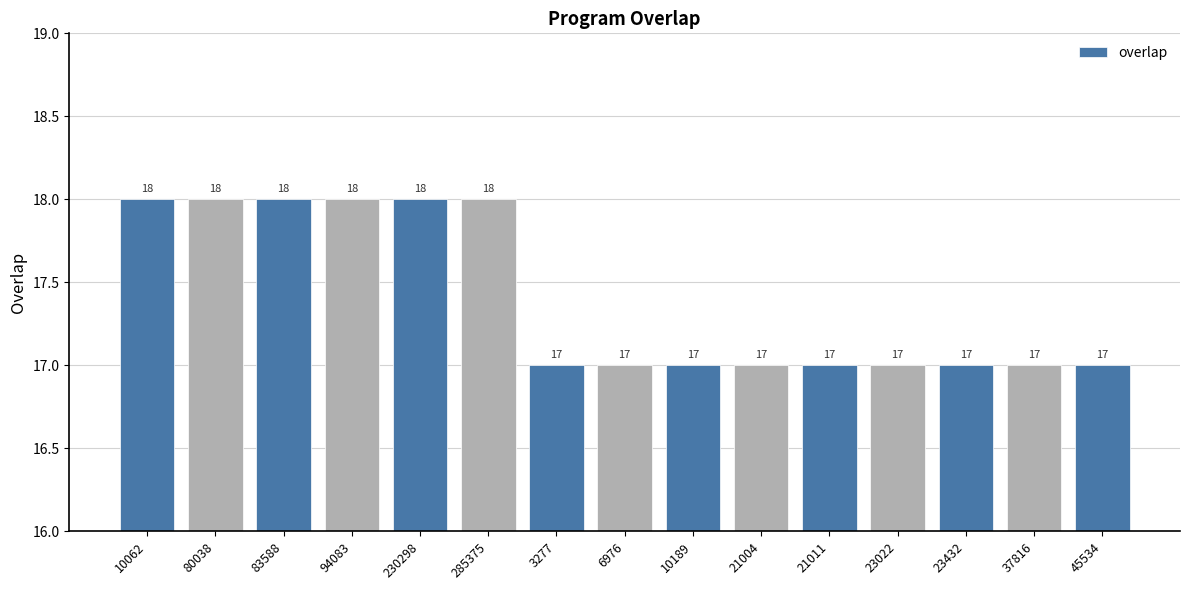

Does the chart contain stacked bars?

No